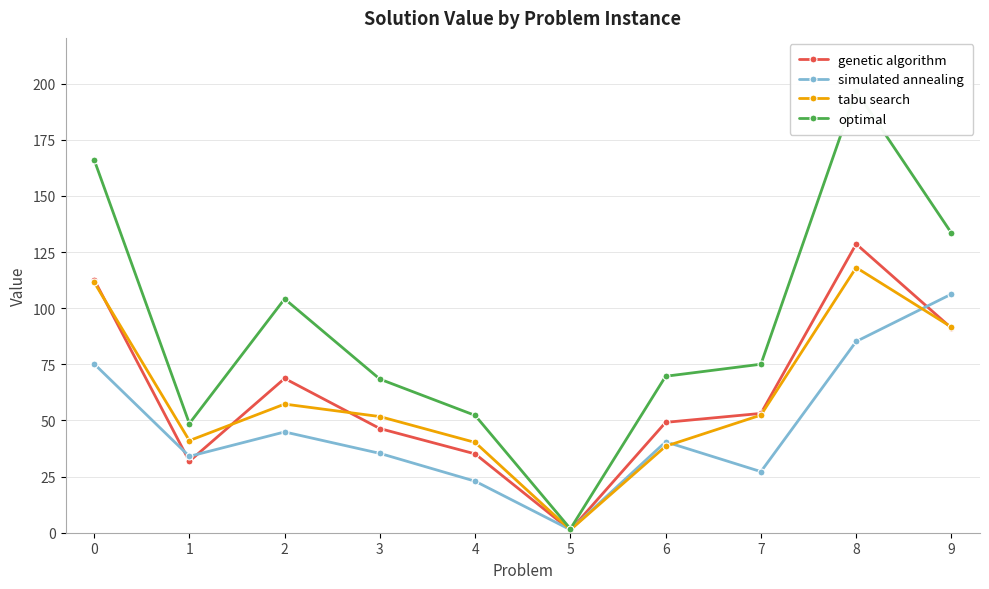

What is the maximum value shown in the chart?

196.8